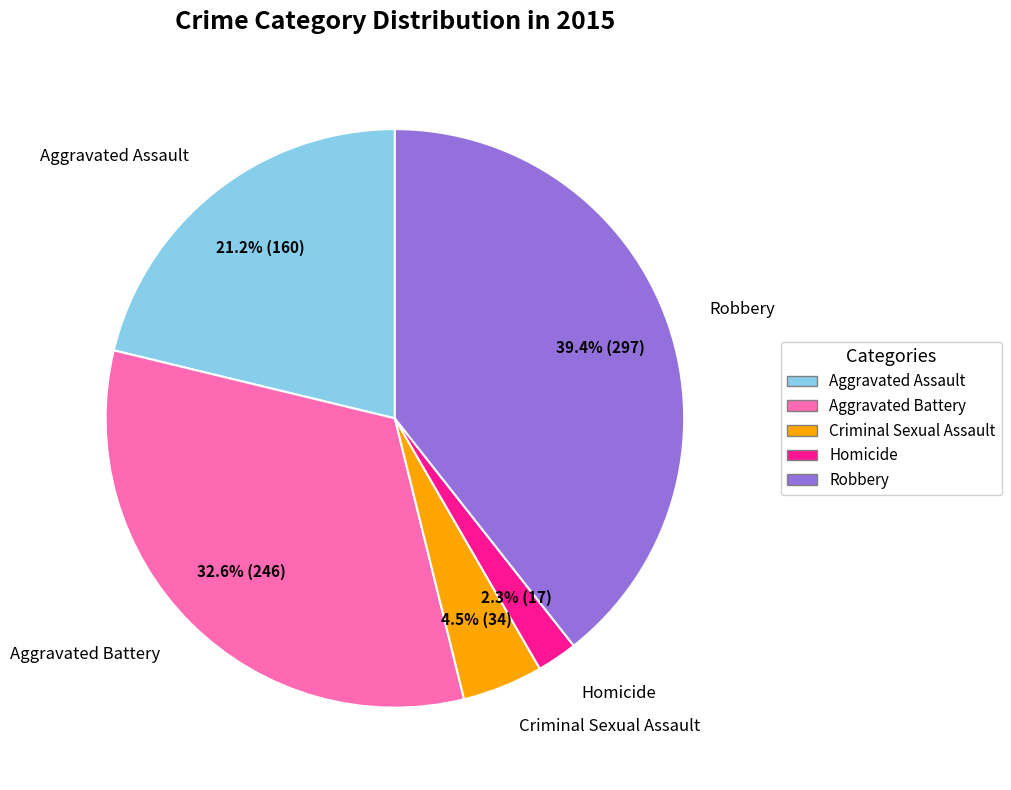

Is it true that Aggravated Assault is 21% of the pie?

True